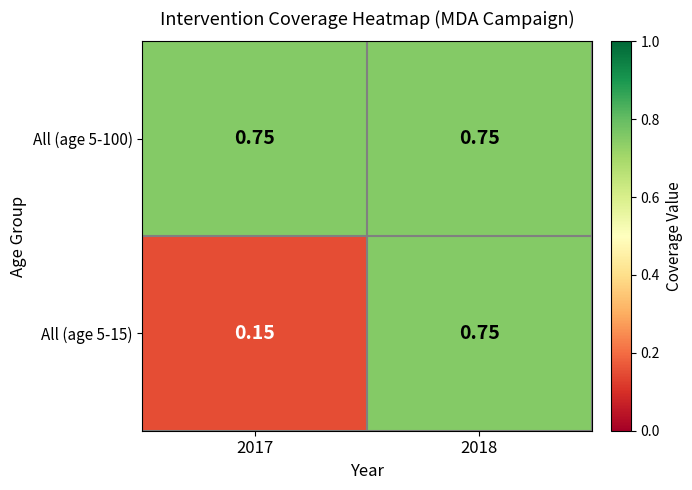

Is the value of All (age 5-15) at 2017 greater than the value of All (age 5-100) at 2017?

No